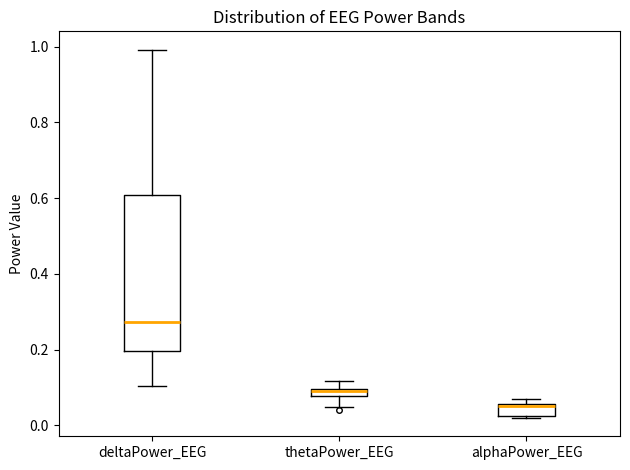

Where is the lower edge of the box for deltaPower_EEG on the y-axis? The values are not printed on the chart, so give them approximately, as read against the axis.

0.20